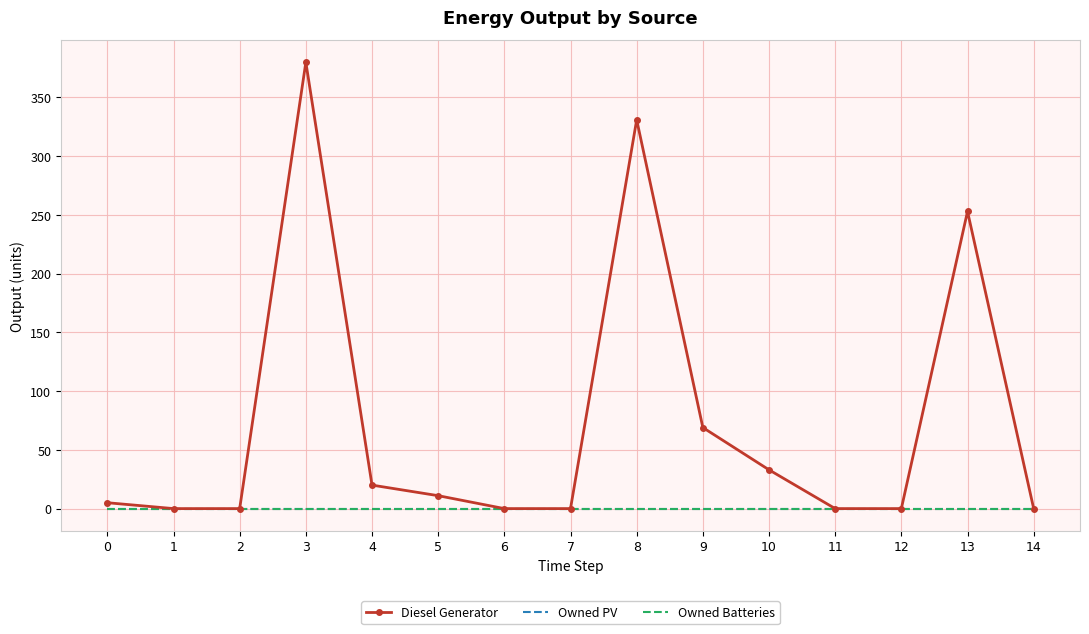

What are all the series names shown in the legend?

Diesel Generator, Owned PV, Owned Batteries